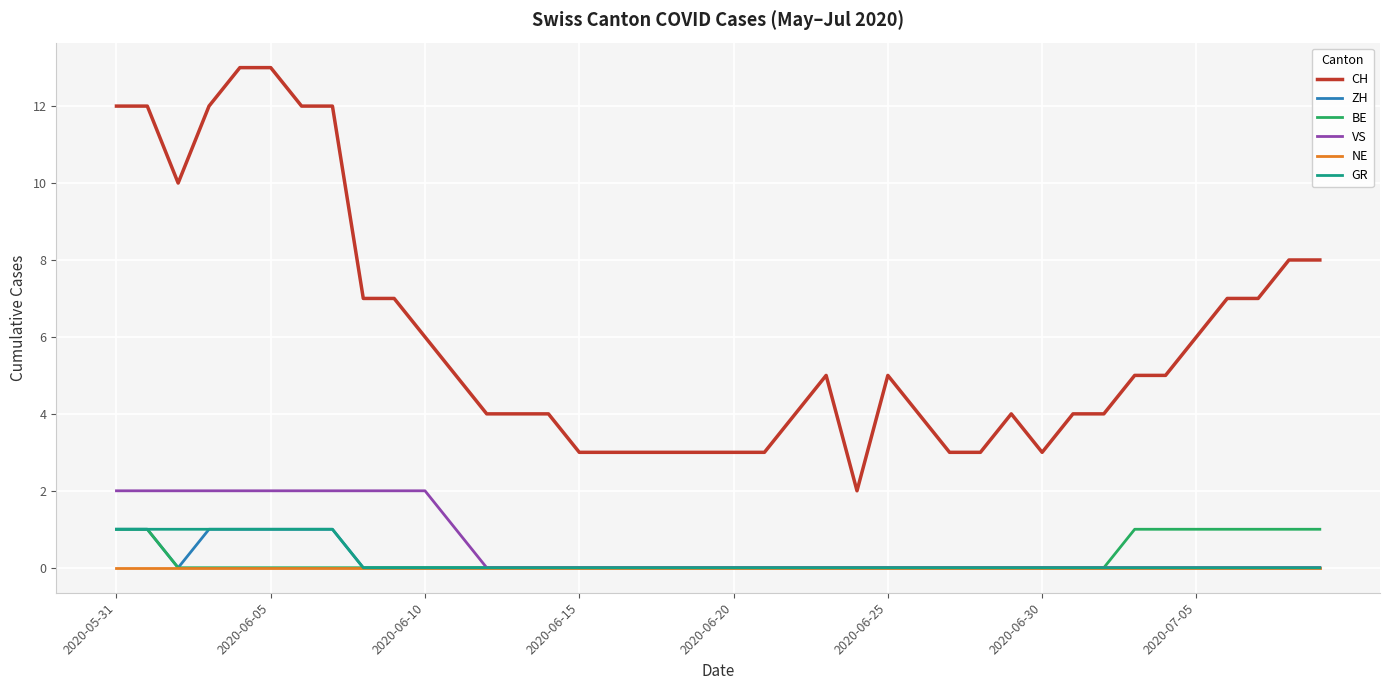

Count the number of data series in this chart.

6